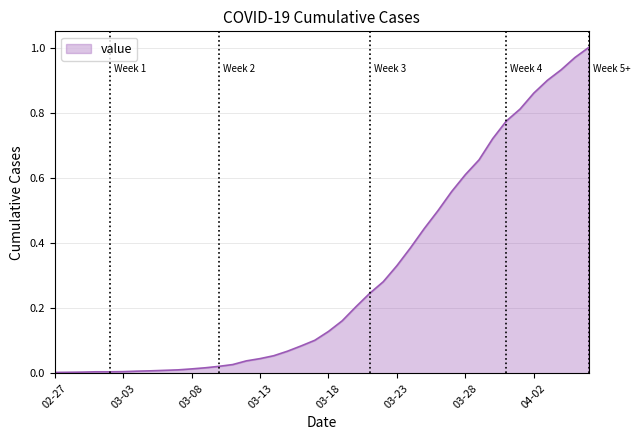

What is the average value?

0.3